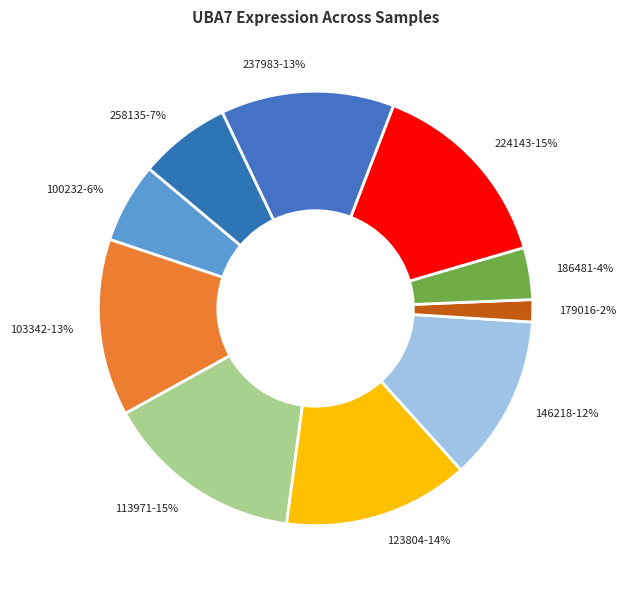

To the nearest percent, what portion does 113971 represent?

15%